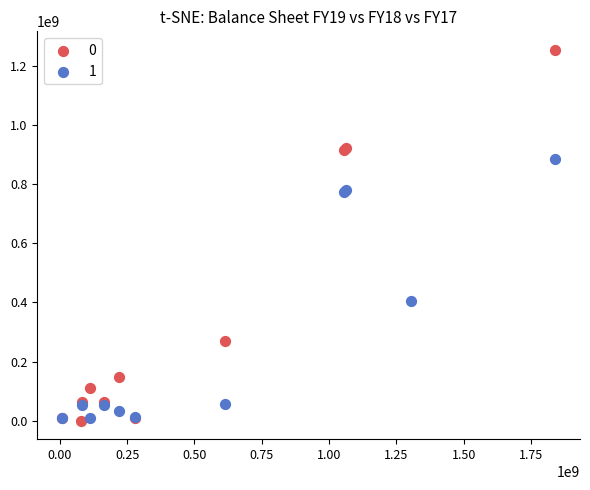

What are all the series names shown in the legend?

0, 1